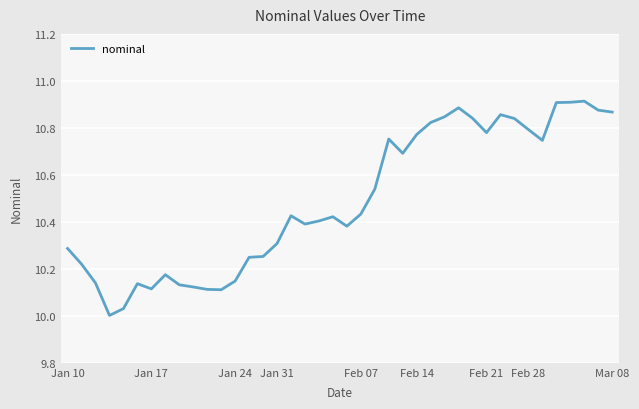

What is the difference between the maximum and second lowest values?

0.9